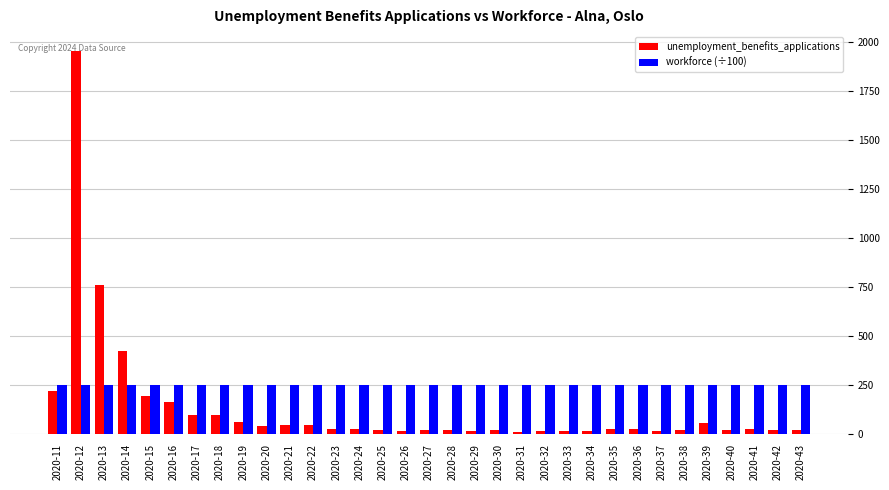

At how many categories does at least one series exceed 1560?

1